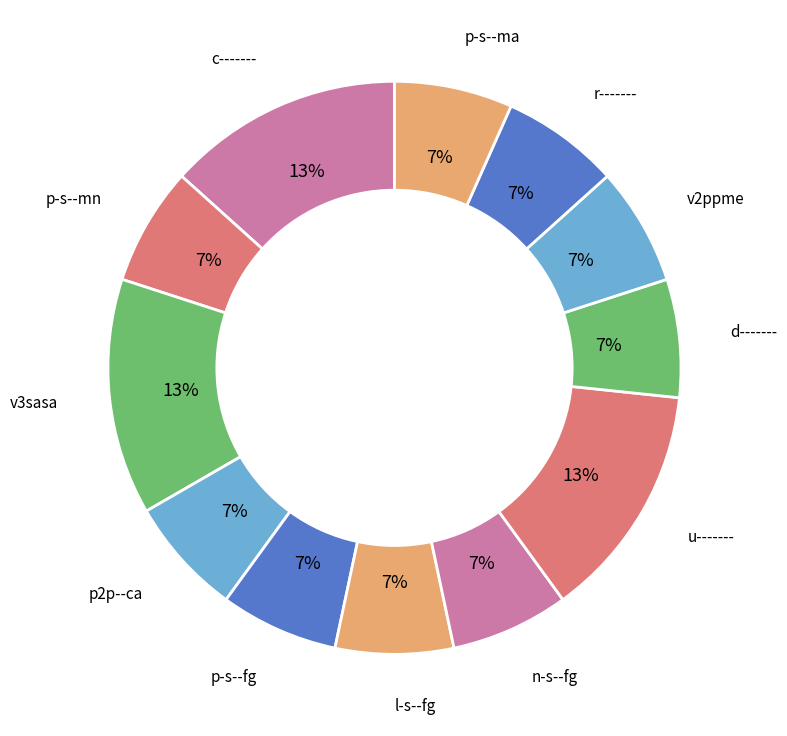

Count the number of slices in the pie.

12